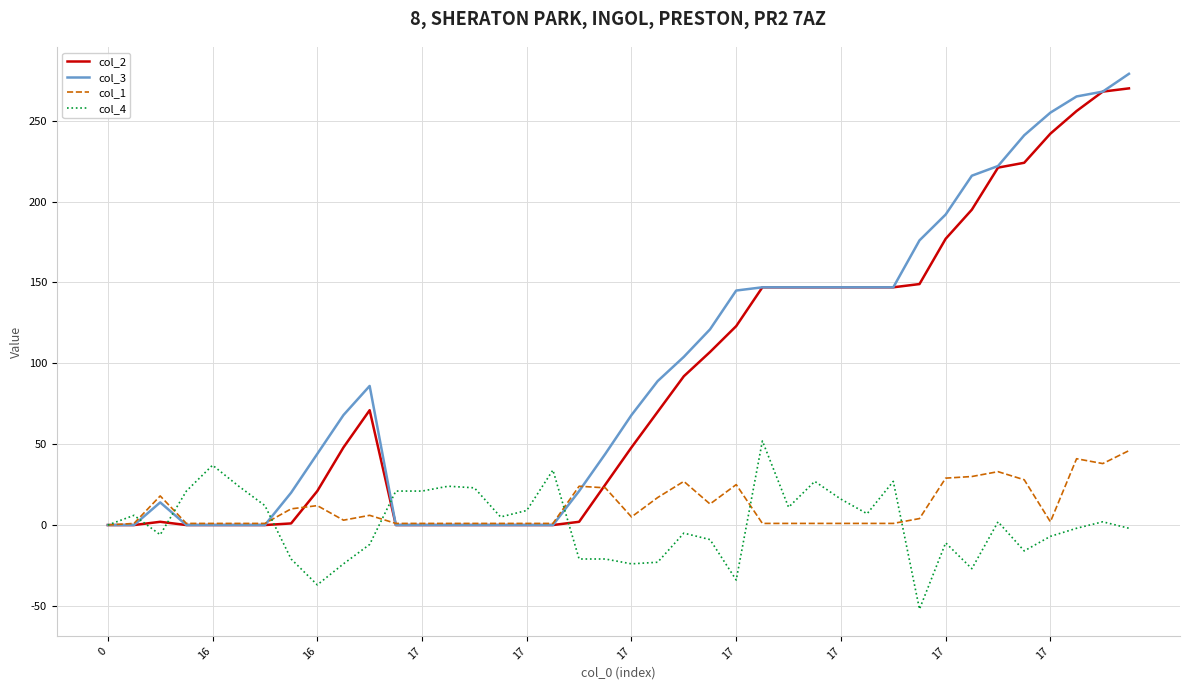

True or false: col_4 has more than 0 points higher than both neighbors.

True